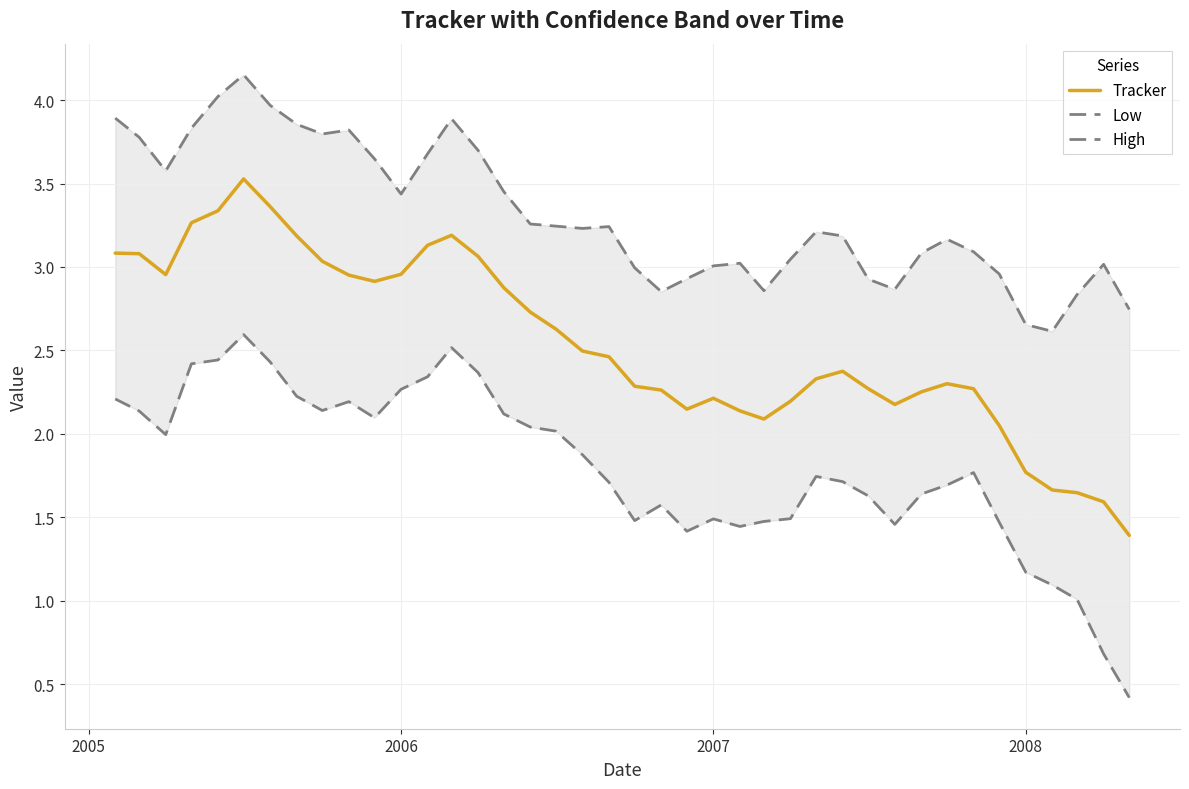

What is the lowest value of the Tracker series?

1.4